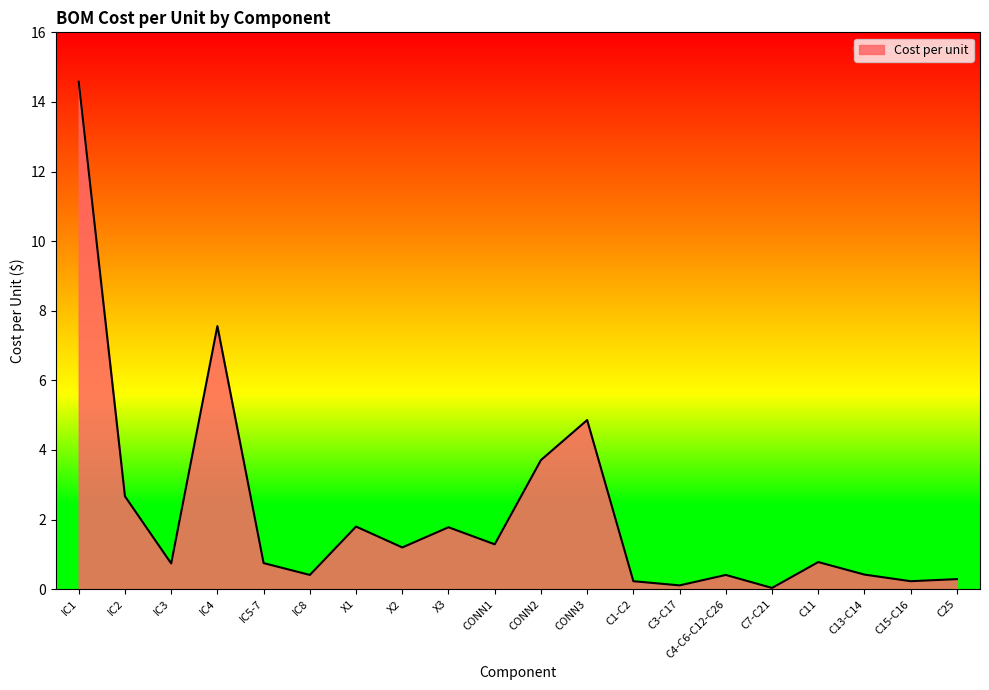

At which label is the value closest to 7?

IC4